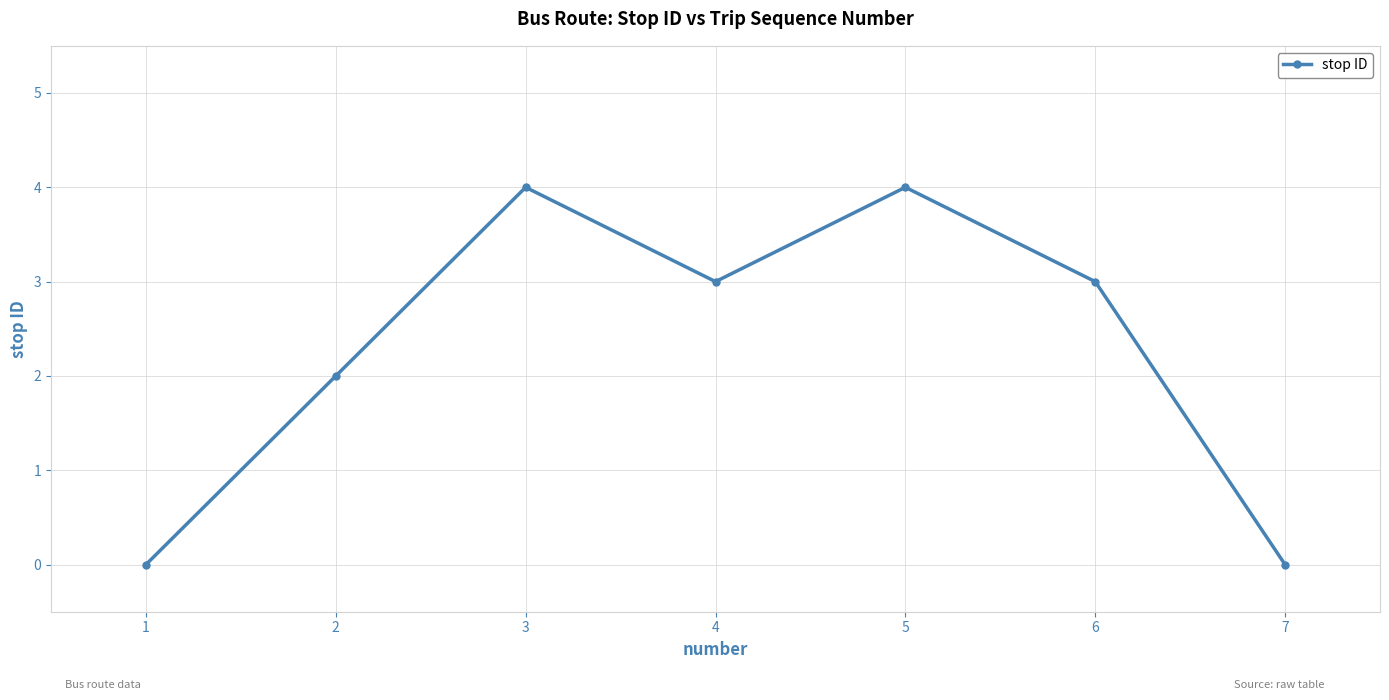

Where is the first local minimum?

4